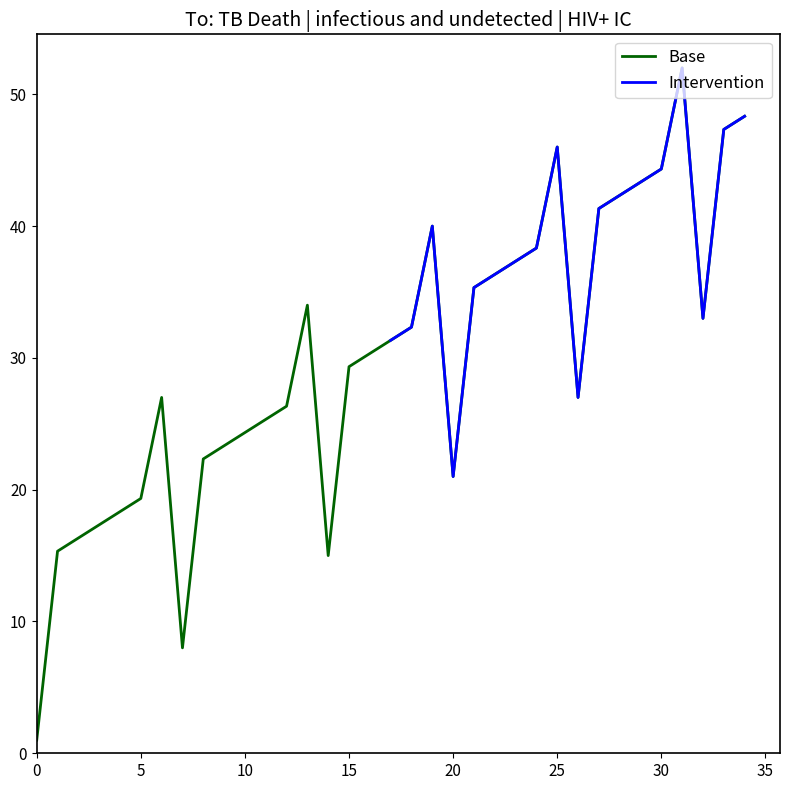

Is it true that Base equals 46.0 at 25?

True